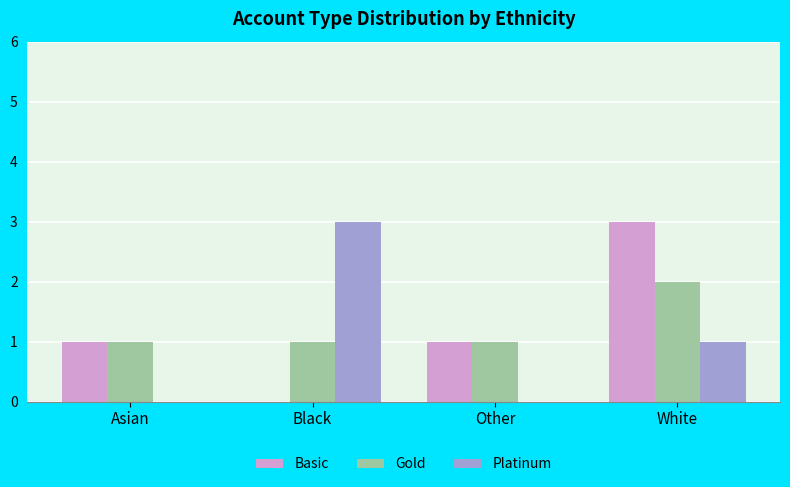

What is the highest value of the Platinum series?

3